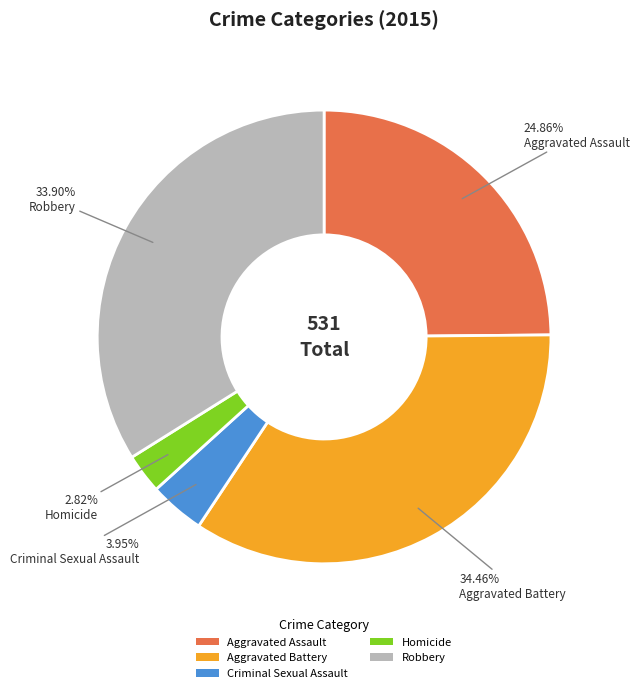

True or false: Aggravated Assault accounts for 25% of the total.

True